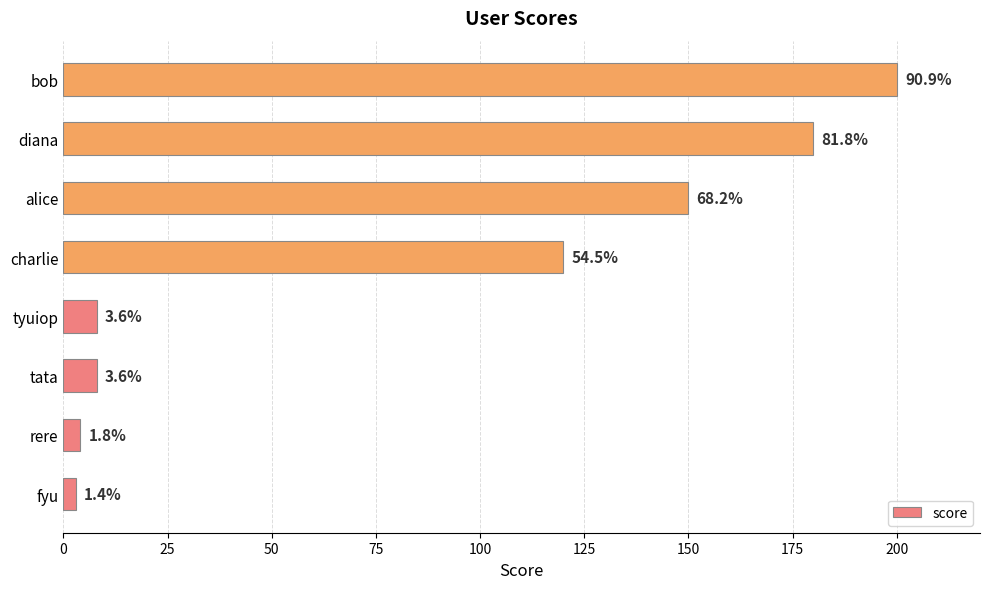

What is the difference between the maximum and second lowest values?

196